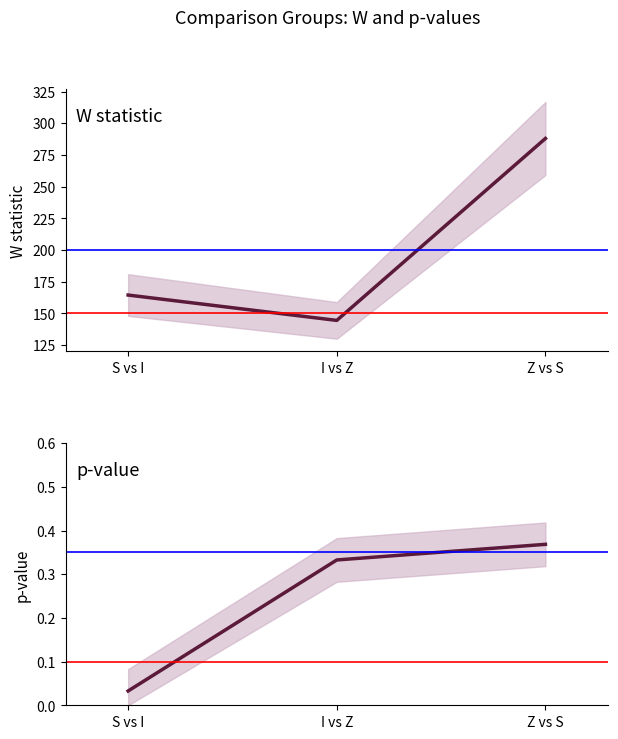

List the labels in order of W value, largest first.

Z vs S, S vs I, I vs Z